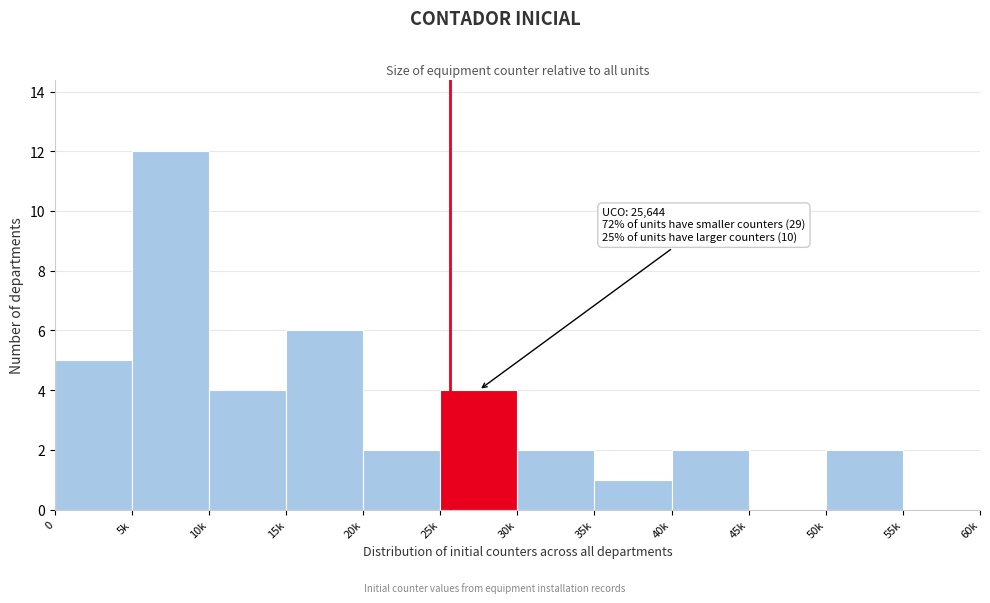

Reading left to right, what are all the values shown in this chart?

0=5	5k=12	10k=4	15k=6	20k=2	25k=4	30k=2	35k=1	40k=2	45k=0	50k=2	55k=0